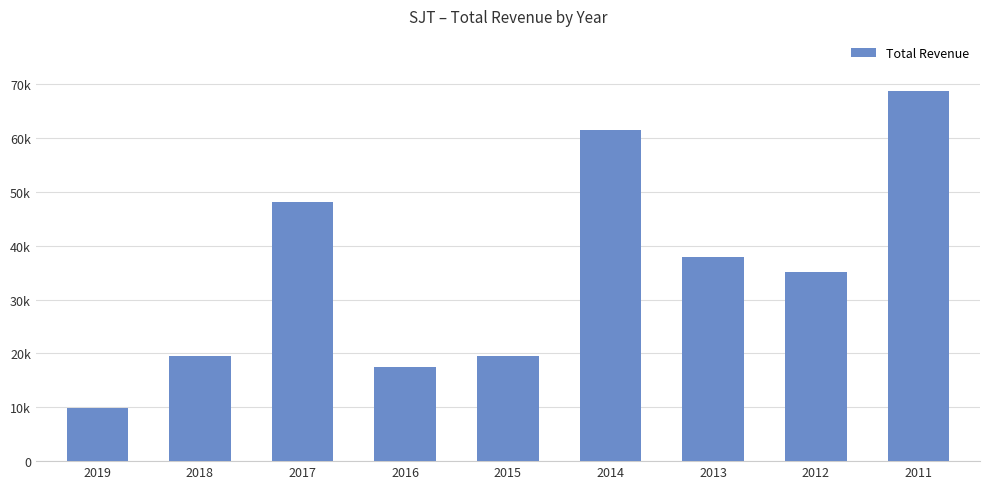

What is the sum of all values?

318000